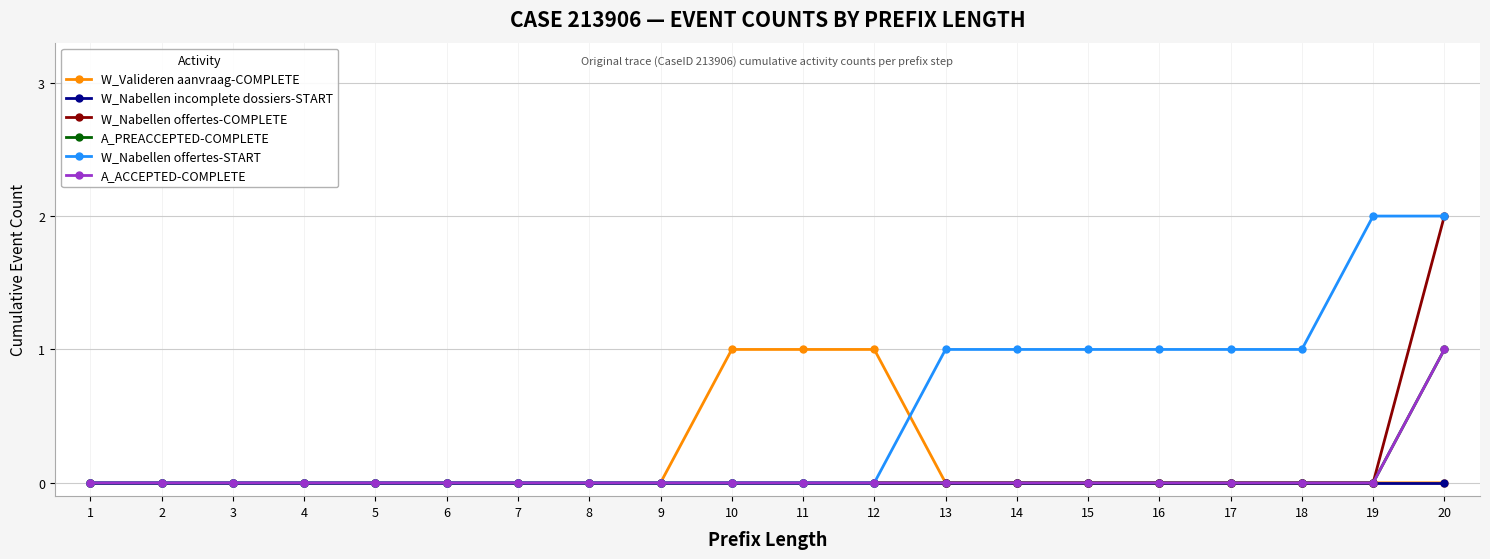

Is it true that W_Nabellen incomplete dossiers-START equals 0 at 16?

True